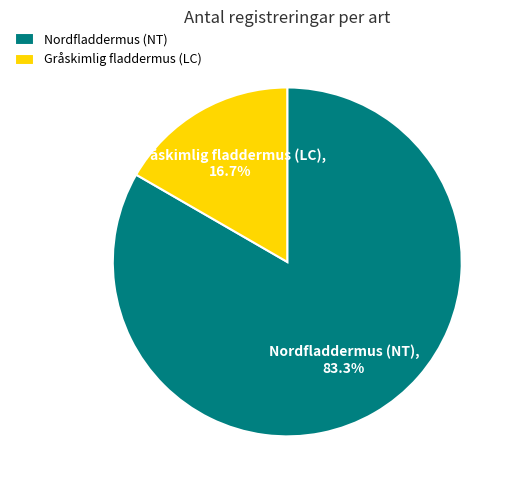

Which category has the smallest portion of the pie?

Gråskimlig fladdermus (LC)